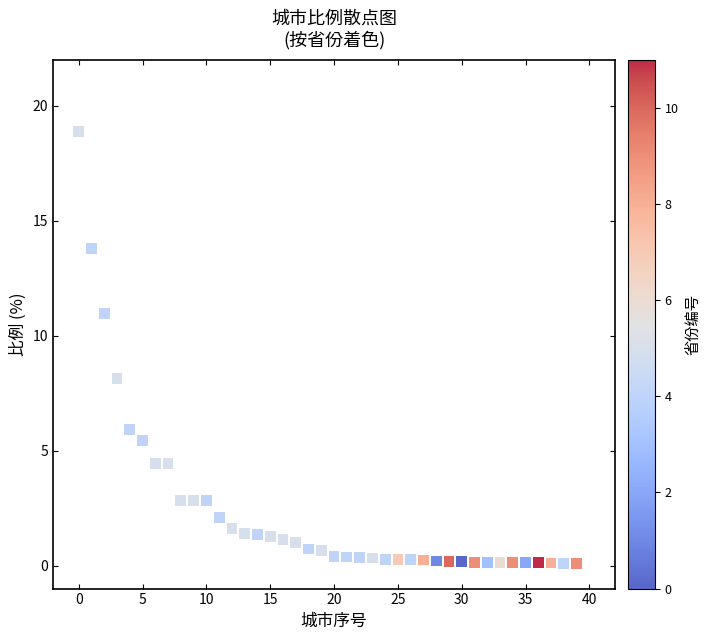

What Y value in the scatter plot is closest to 9?

8.2